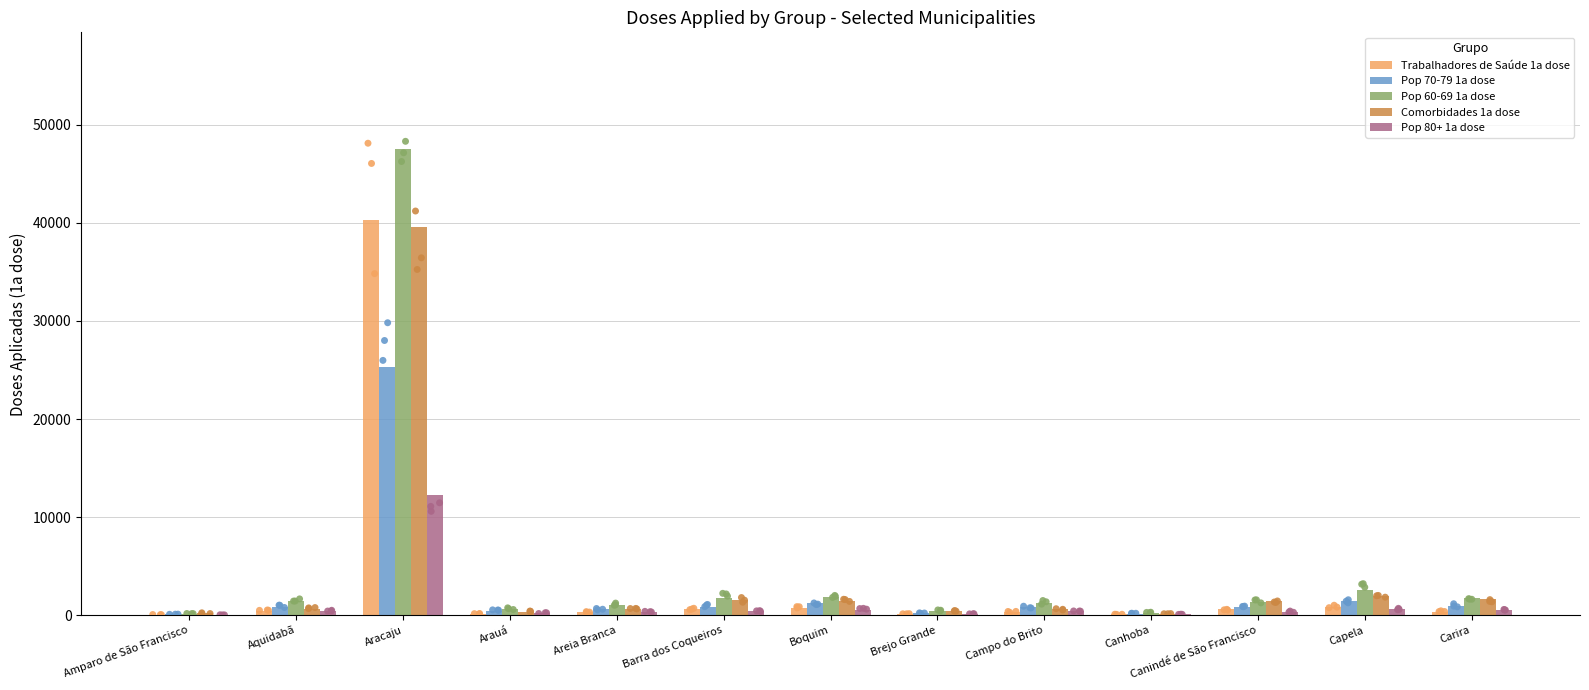

Which series has the largest total across all categories?

Pop 60-69 1a dose